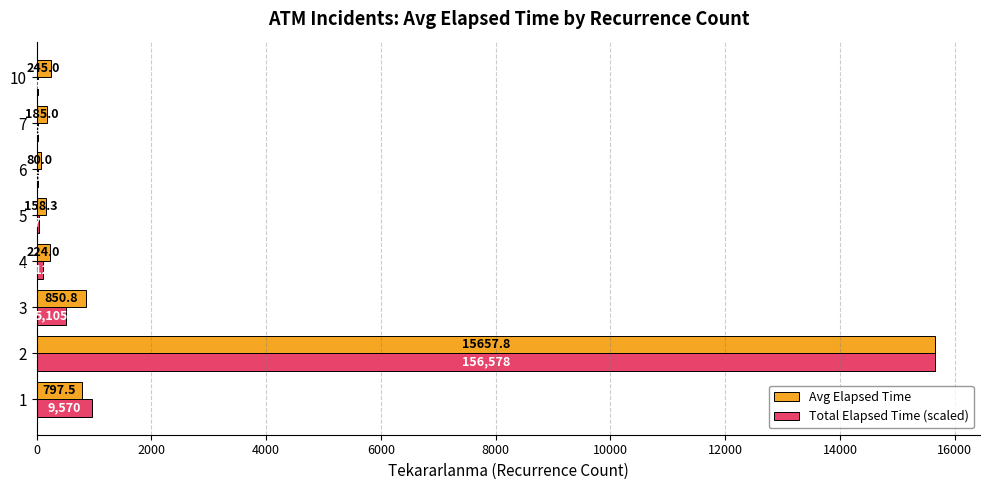

Which series has the largest total across all categories?

Avg Elapsed Time